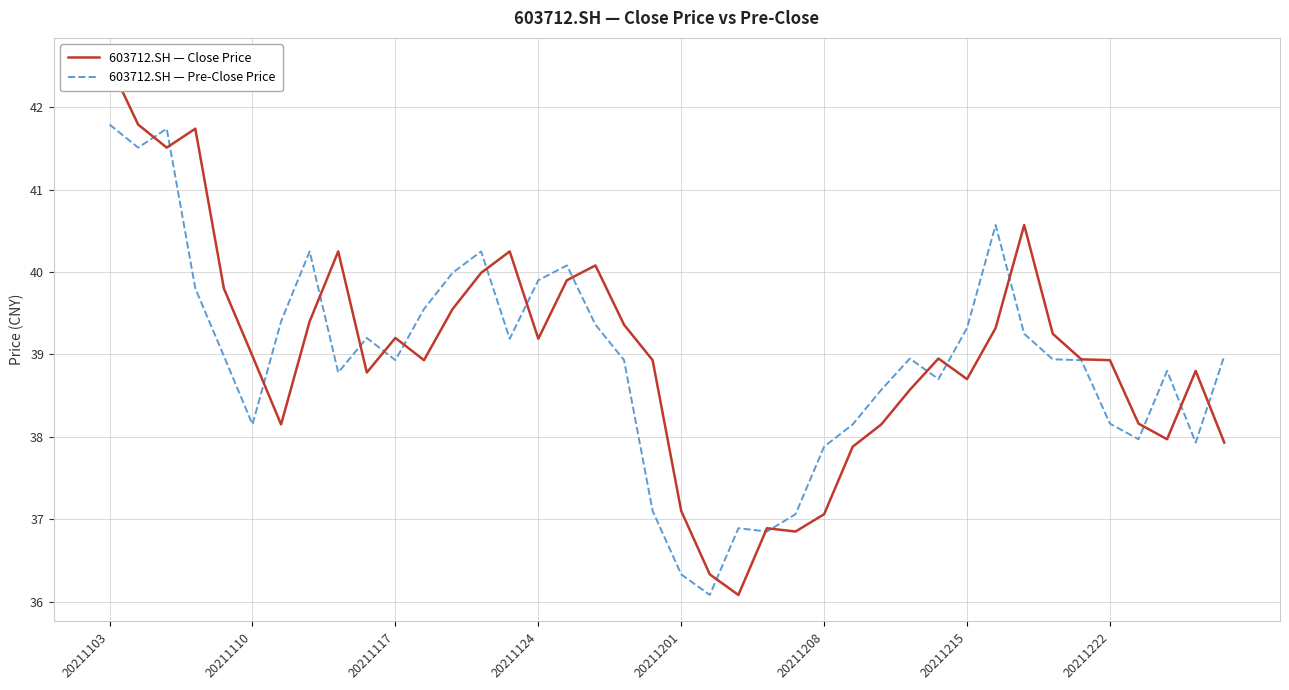

The value of 603712.SH — Pre-Close Price at 20211222 is 53.0. True or false?

False